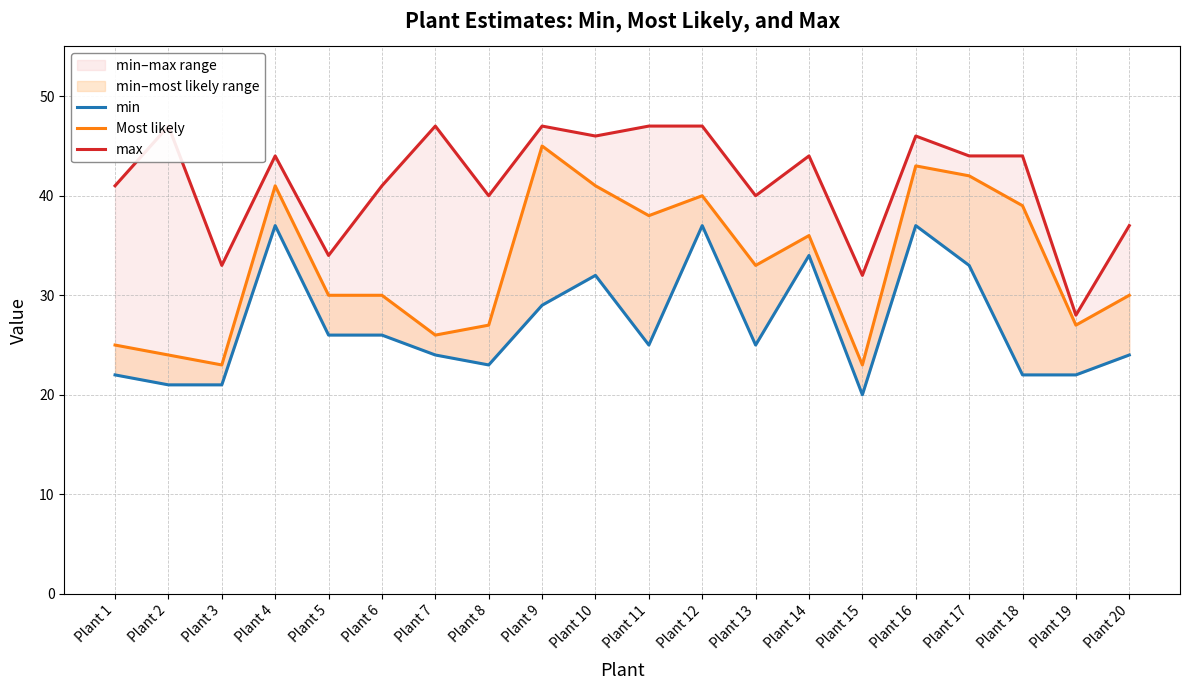

List the labels in order of max value, smallest first.

Plant 19, Plant 15, Plant 3, Plant 5, Plant 20, Plant 8, Plant 13, Plant 1, Plant 6, Plant 4, Plant 14, Plant 17, Plant 18, Plant 10, Plant 16, Plant 2, Plant 7, Plant 9, Plant 11, Plant 12